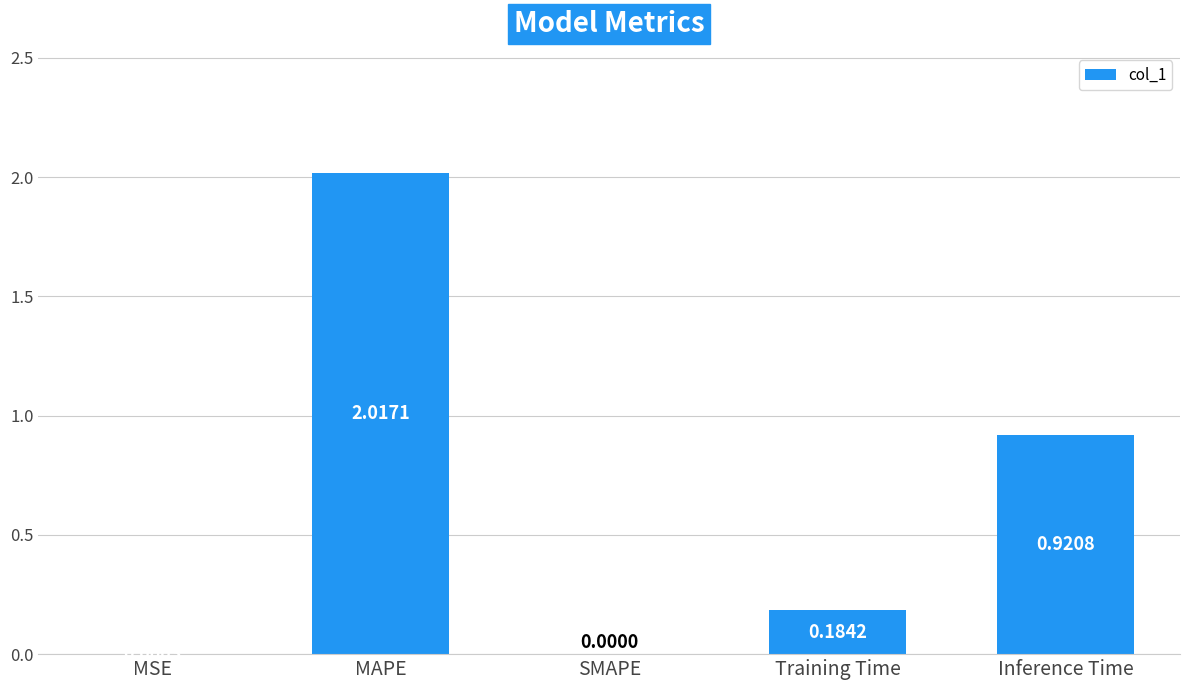

True or false: the data shows 0.0 at MSE.

True